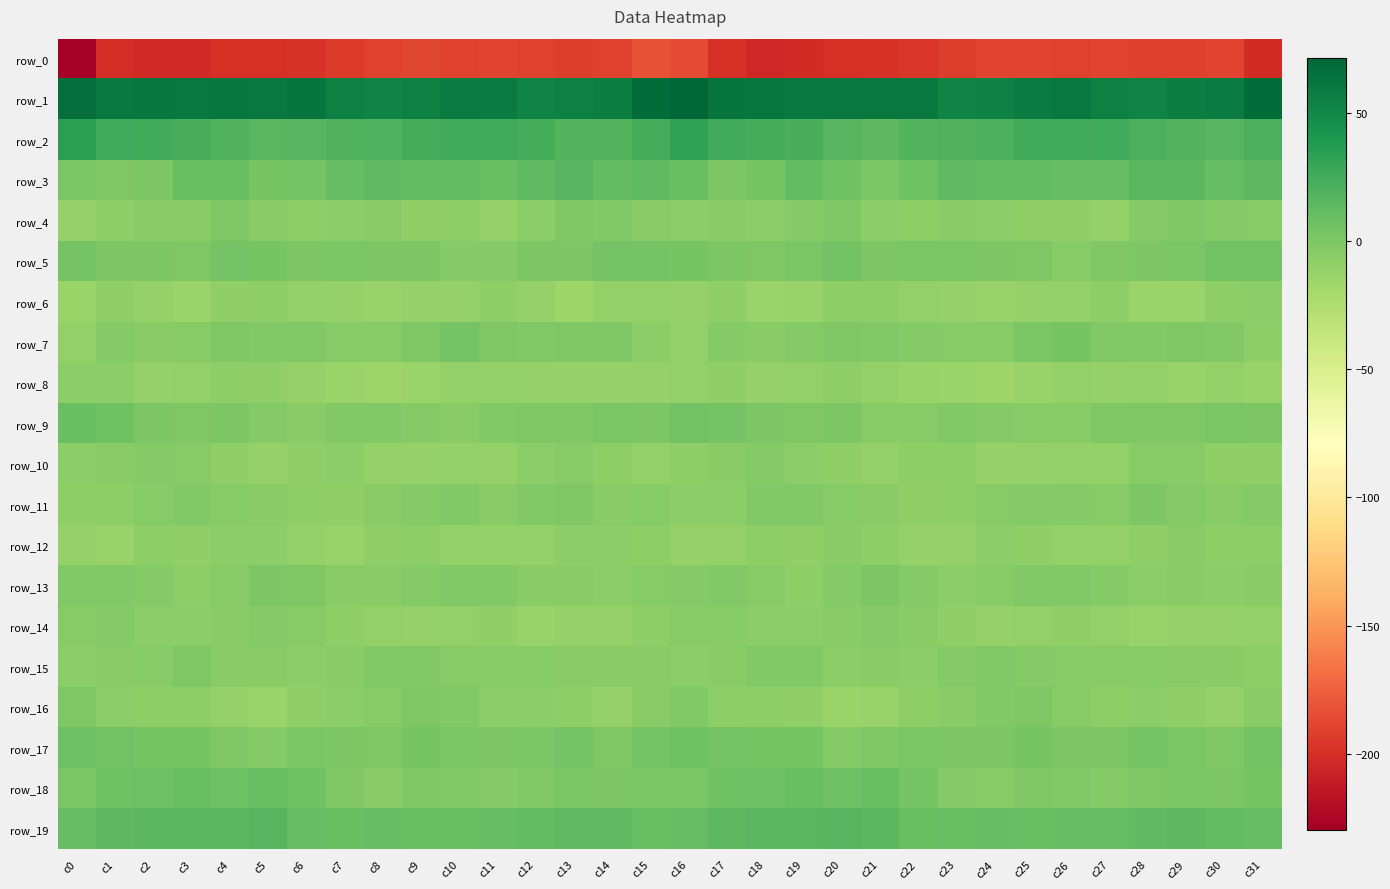

Rank the series at c23 from highest to lowest value.

row_1, row_2, row_3, row_19, row_5, row_17, row_9, row_18, row_15, row_7, row_4, row_16, row_13, row_11, row_10, row_14, row_12, row_6, row_8, row_0